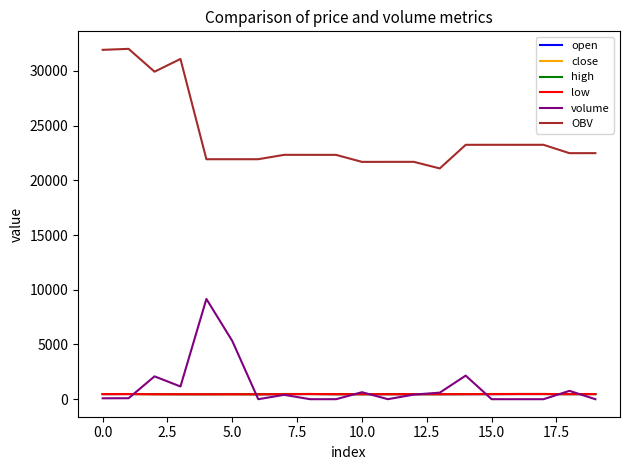

True or false: OBV and high cross at least once.

False